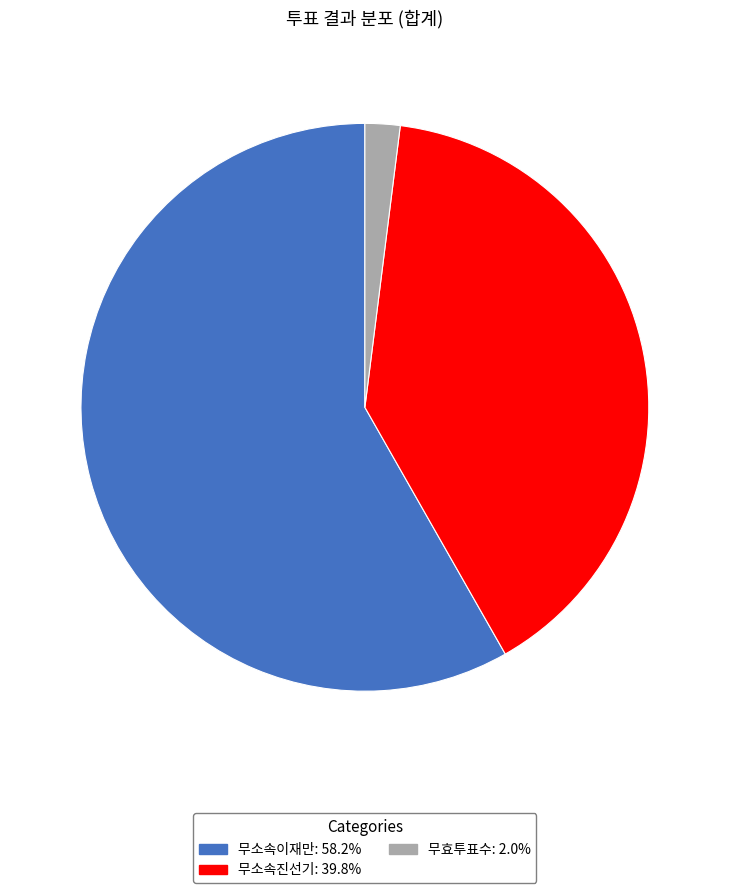

Rank the categories by value from highest to lowest.

무소속이재만, 무소속진선기, 무효투표수